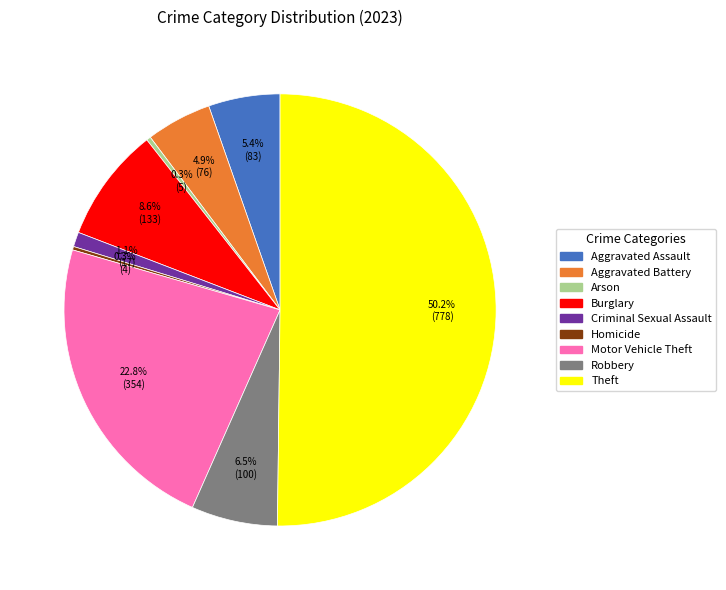

Combined, what portion of the pie is Theft and Aggravated Assault?

55.5%